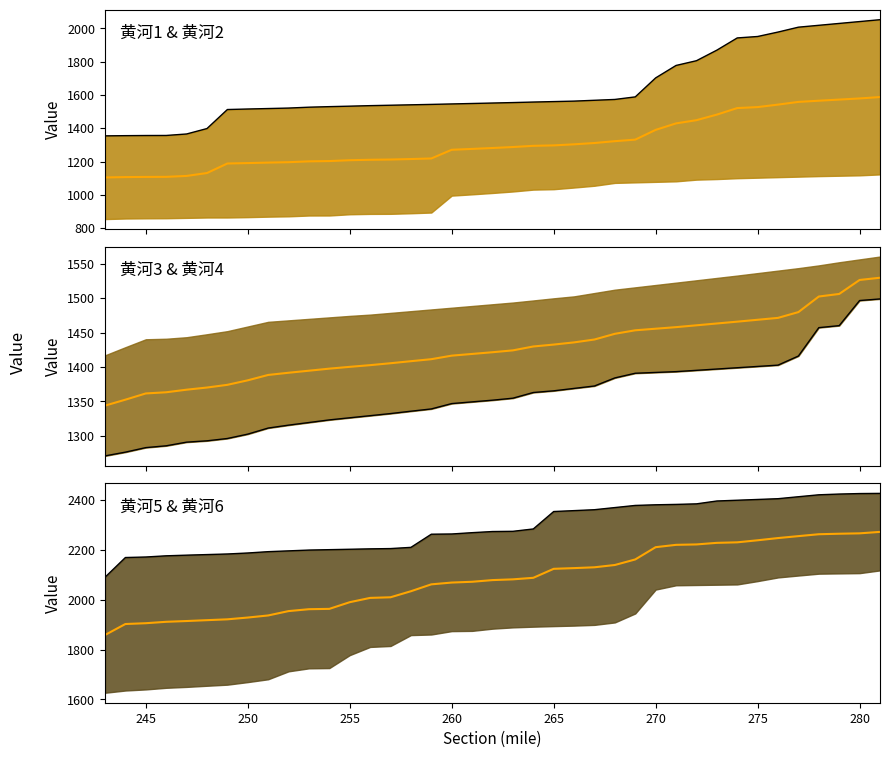

True or false: median (黄河3/黄河4) has more than 1 interior local peaks.

False